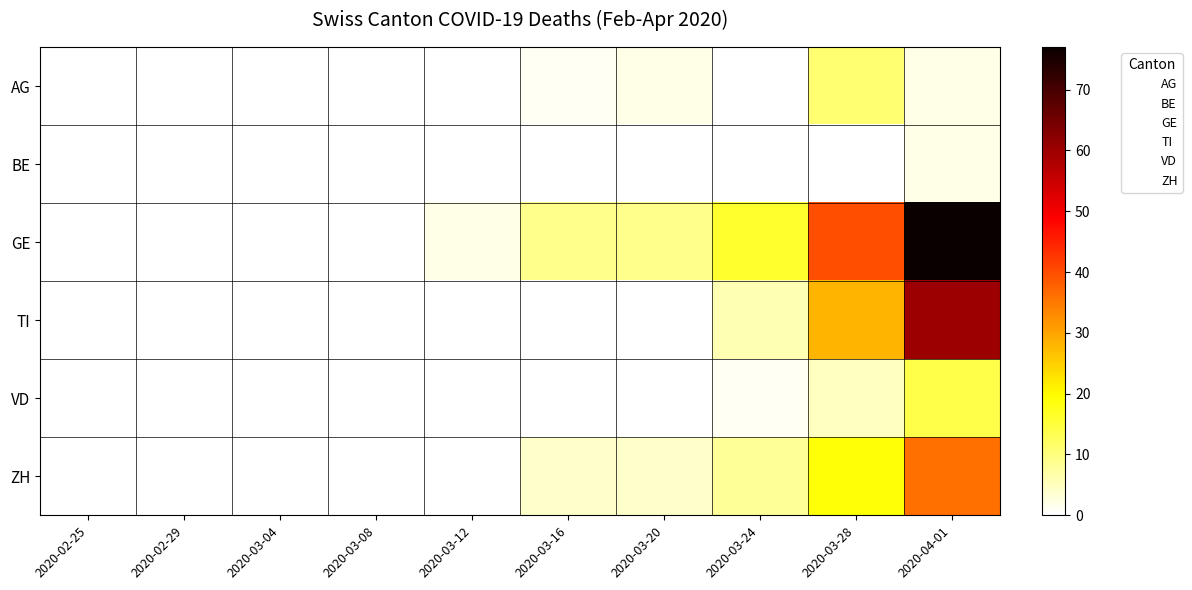

Read the TI value at 2020-02-25.

3